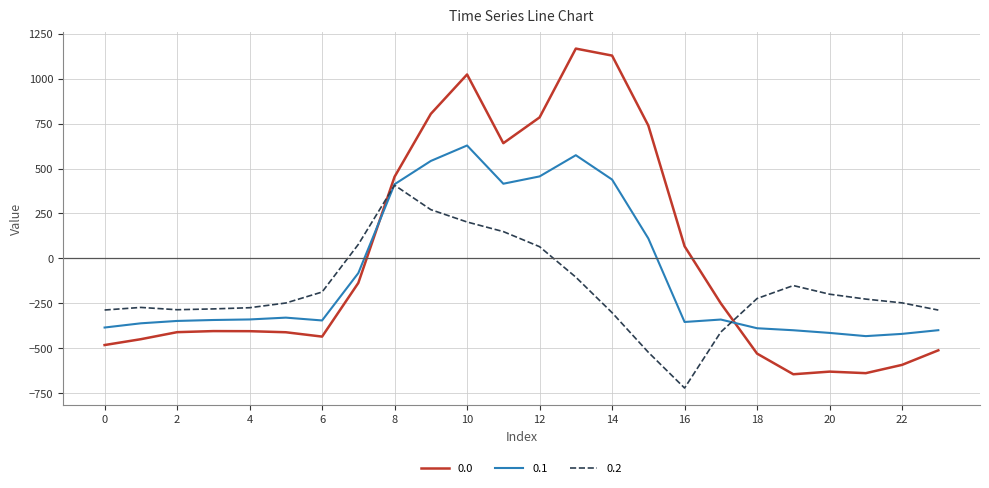

What are all the series names shown in the legend?

0.0, 0.1, 0.2